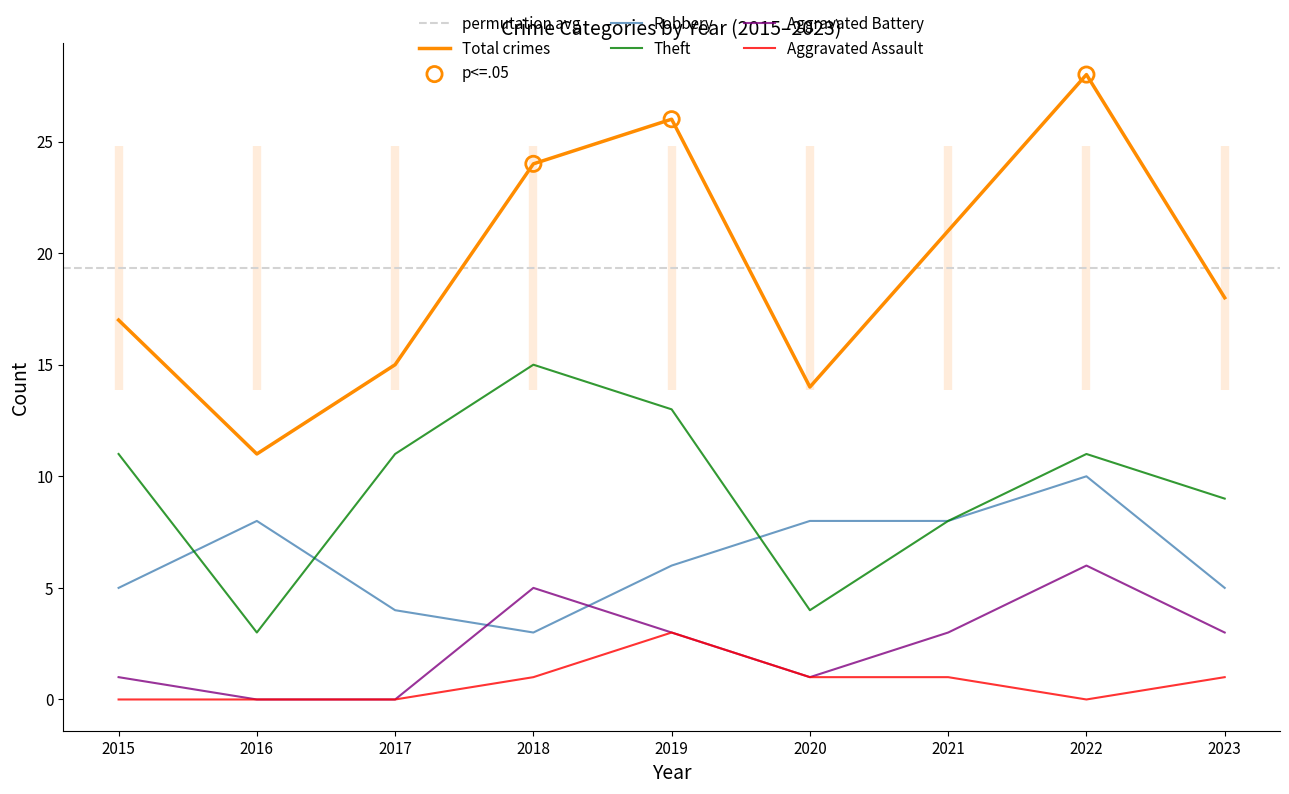

What are all the series names shown in the legend?

Robbery, Theft, Total, Aggravated Battery, Aggravated Assault